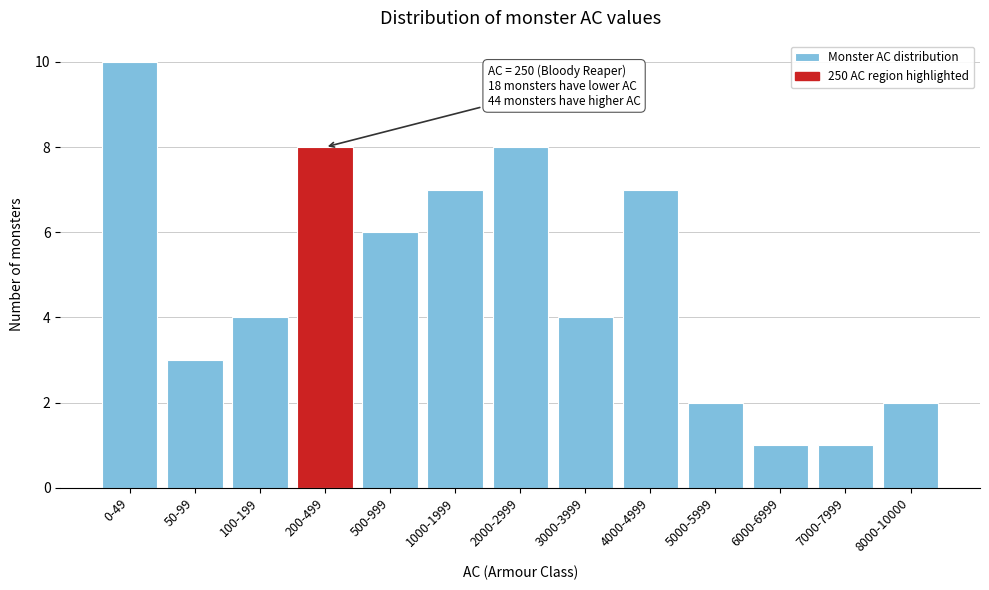

Reading right to left, list all the values displayed in this chart.

8000-10000=2	7000-7999=1	6000-6999=1	5000-5999=2	4000-4999=7	3000-3999=4	2000-2999=8	1000-1999=7	500-999=6	200-499=8	100-199=4	50-99=3	0-49=10